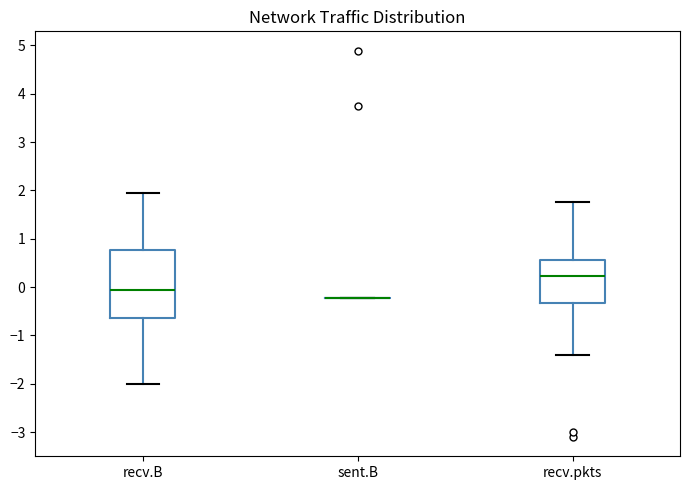

Reading left to right, read every box against the y-axis: the position of its median line, the range the box covers, and the ends of its whiskers. The values are not printed on the chart, so give them approximately, as read against the axis.

recv.B: median -0.1, box -0.6 to 0.8, whiskers -2.0 to 1.9
sent.B: box collapsed to a line at -0.2, whiskers -0.2 to -0.2
recv.pkts: median 0.2, box -0.3 to 0.6, whiskers -1.4 to 1.8